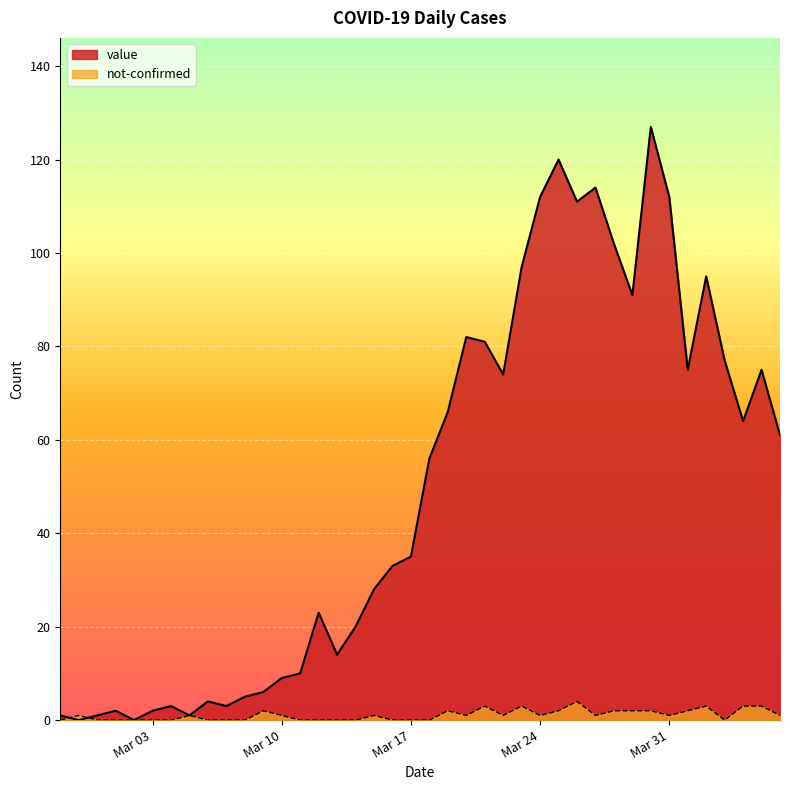

What is the difference between the second highest and minimum values in the not-confirmed series?

3